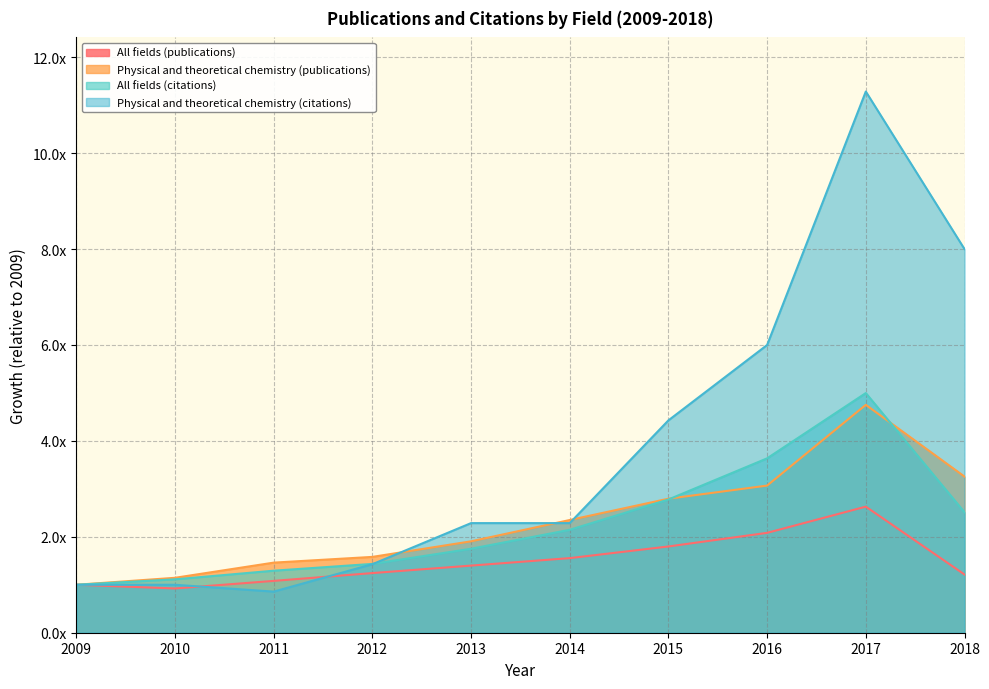

Reading left to right, list all the values displayed in this chart.

All fields (publications): 2009=1.0	2010=0.9	2011=1.1	2012=1.2	2013=1.4	2014=1.6	2015=1.8	2016=2.1	2017=2.6	2018=1.2
Physical and theoretical chemistry (publications): 2009=1.0	2010=1.1	2011=1.5	2012=1.6	2013=1.9	2014=2.4	2015=2.8	2016=3.1	2017=4.8	2018=3.3
All fields (citations): 2009=1.0	2010=1.1	2011=1.3	2012=1.4	2013=1.8	2014=2.1	2015=2.8	2016=3.6	2017=5.0	2018=2.5
Physical and theoretical chemistry (citations): 2009=1.0	2010=1.0	2011=0.9	2012=1.4	2013=2.3	2014=2.3	2015=4.4	2016=6.0	2017=11.3	2018=8.0